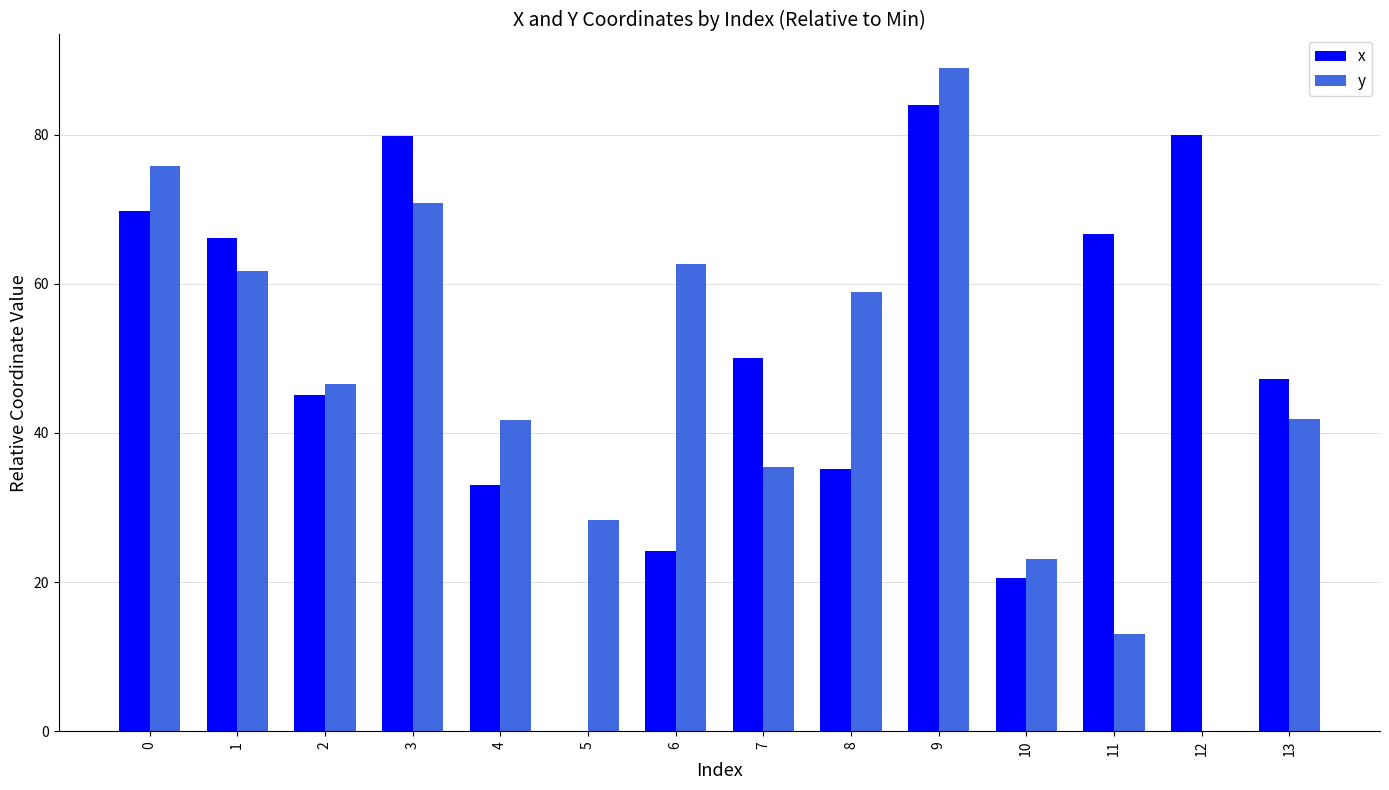

What is the total value across all series at 0?

145.5